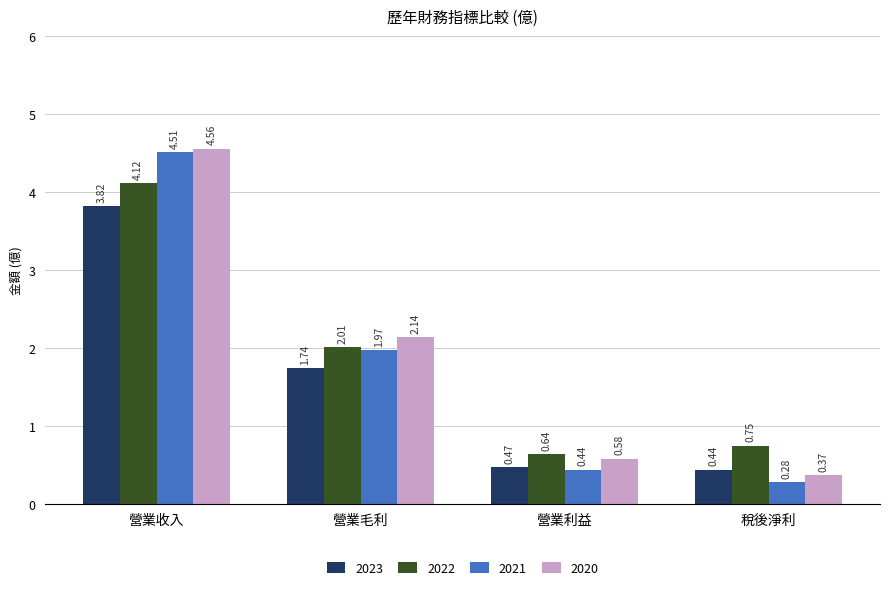

What is the spread (max minus min) of values at 營業收入?

0.7